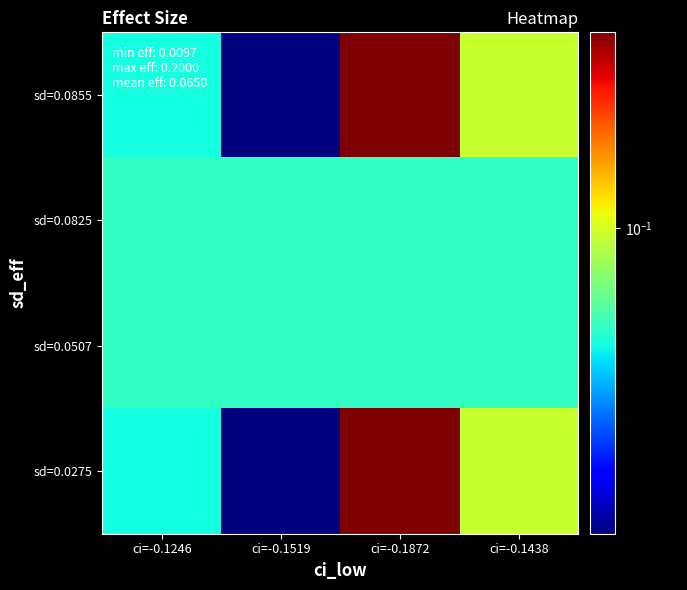

Reading left to right, transcribe all the data shown in this chart.

sd=0.0855: ci=-0.1246=0.1	ci=-0.1519=0.0	ci=-0.1872=0.2	ci=-0.1438=0.1
sd=0.0825: ci=-0.1246=0.1	ci=-0.1519=0.1	ci=-0.1872=0.1	ci=-0.1438=0.1
sd=0.0507: ci=-0.1246=0.1	ci=-0.1519=0.1	ci=-0.1872=0.1	ci=-0.1438=0.1
sd=0.0275: ci=-0.1246=0.1	ci=-0.1519=0.0	ci=-0.1872=0.2	ci=-0.1438=0.1